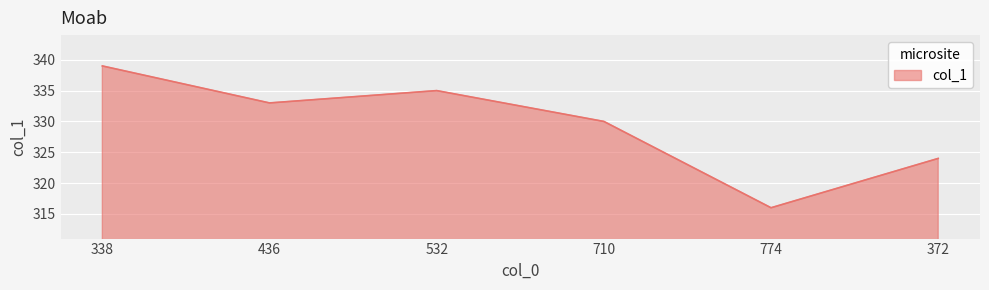

Rank the categories by value from highest to lowest.

338, 532, 436, 710, 372, 774